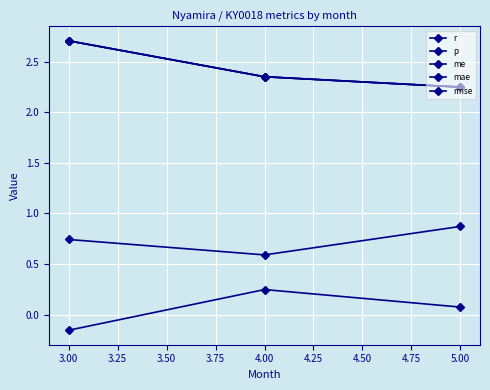

Does the chart have visible grid lines?

Yes